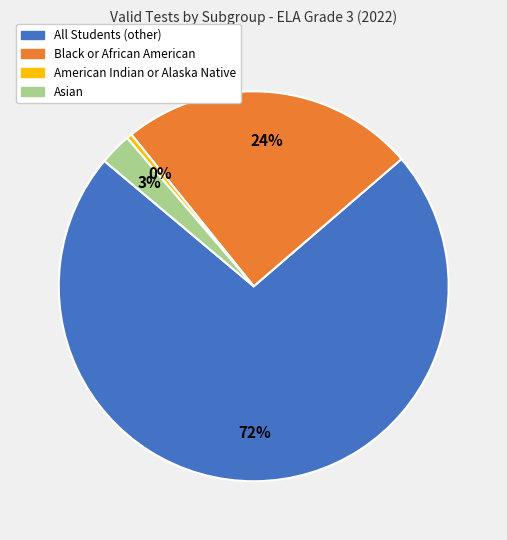

To the nearest percent, what is the average slice percentage?

25%